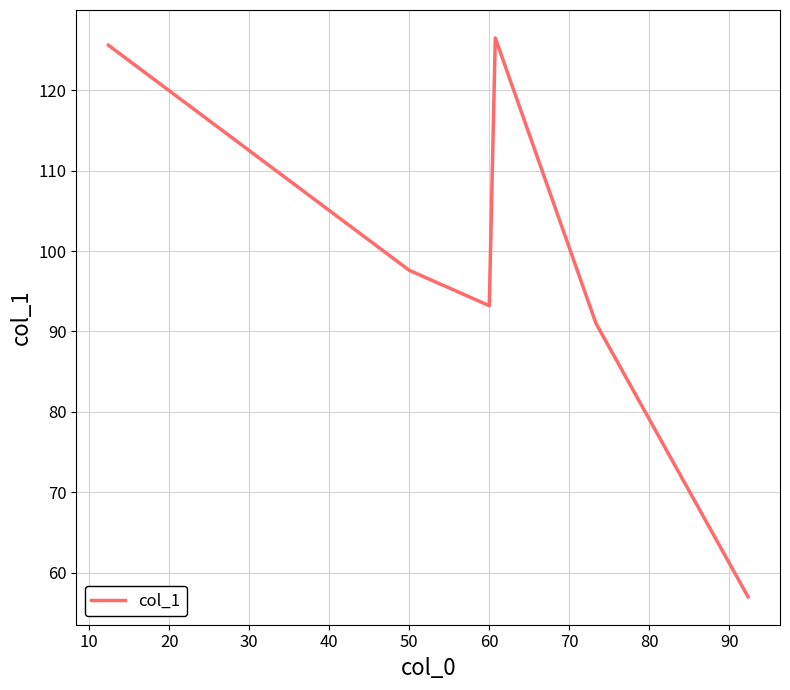

What is the sum of all values?

590.9